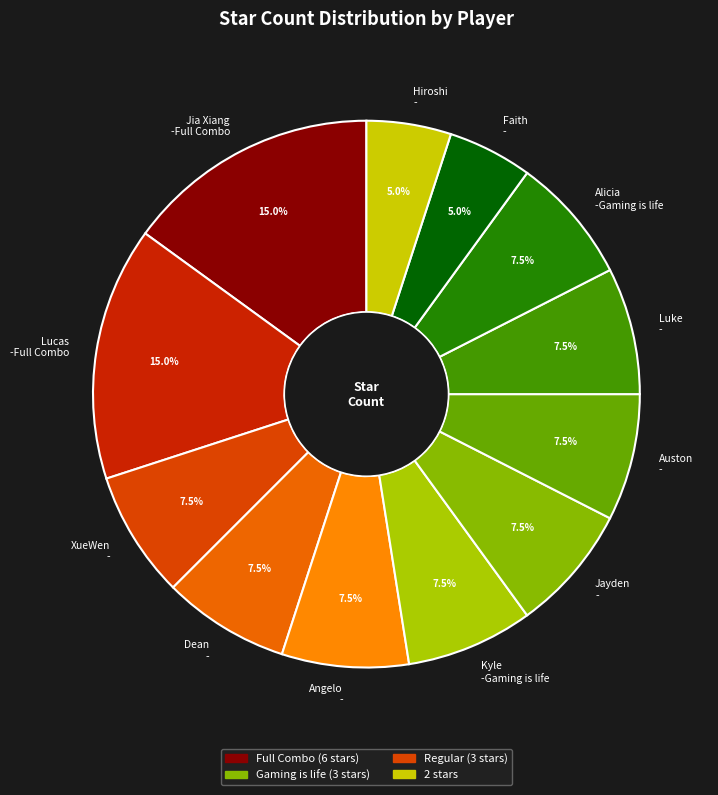

How many segments does this pie chart have?

12